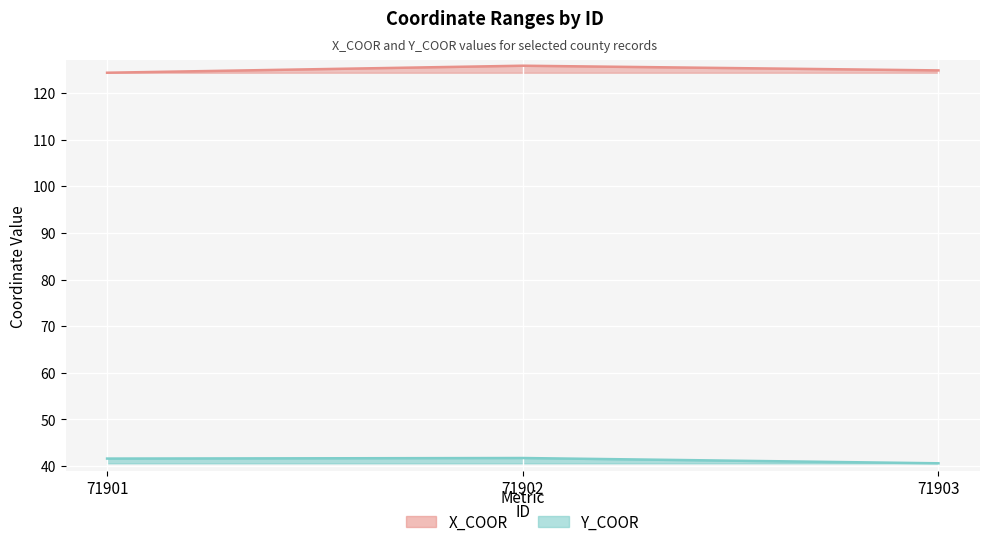

What is the sum of all X_COOR values?

375.0